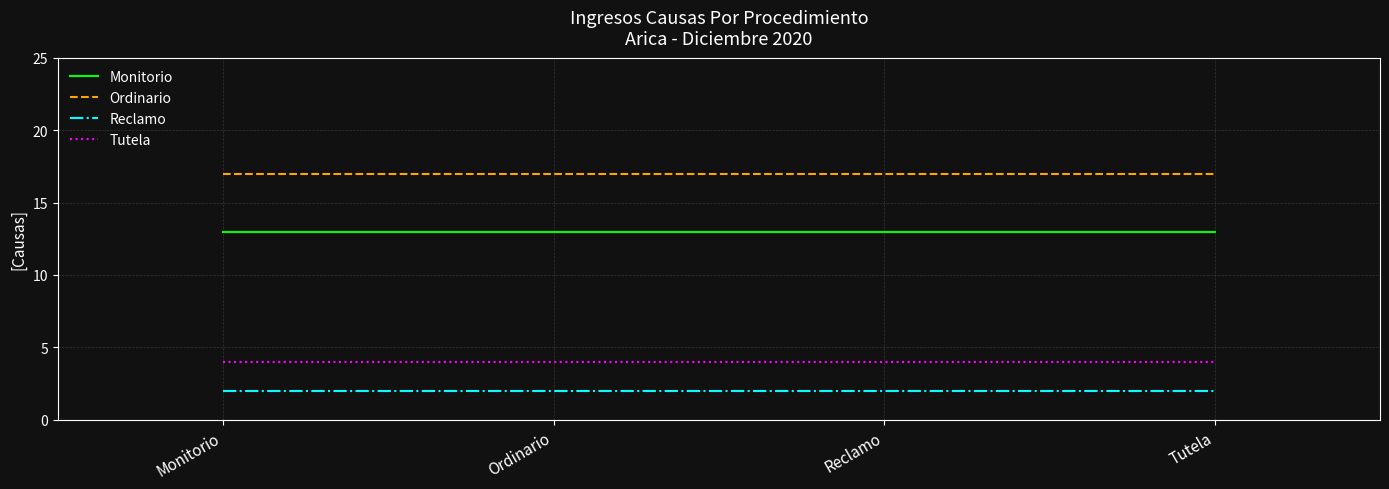

What is the difference between the highest and lowest values at Monitorio?

15